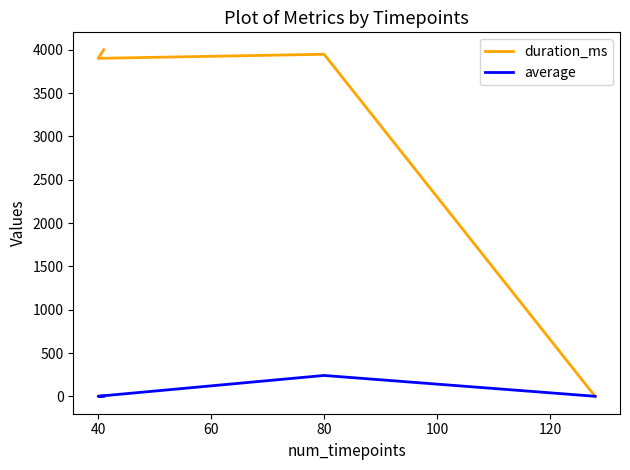

What is the maximum value shown in the chart?

4002.0